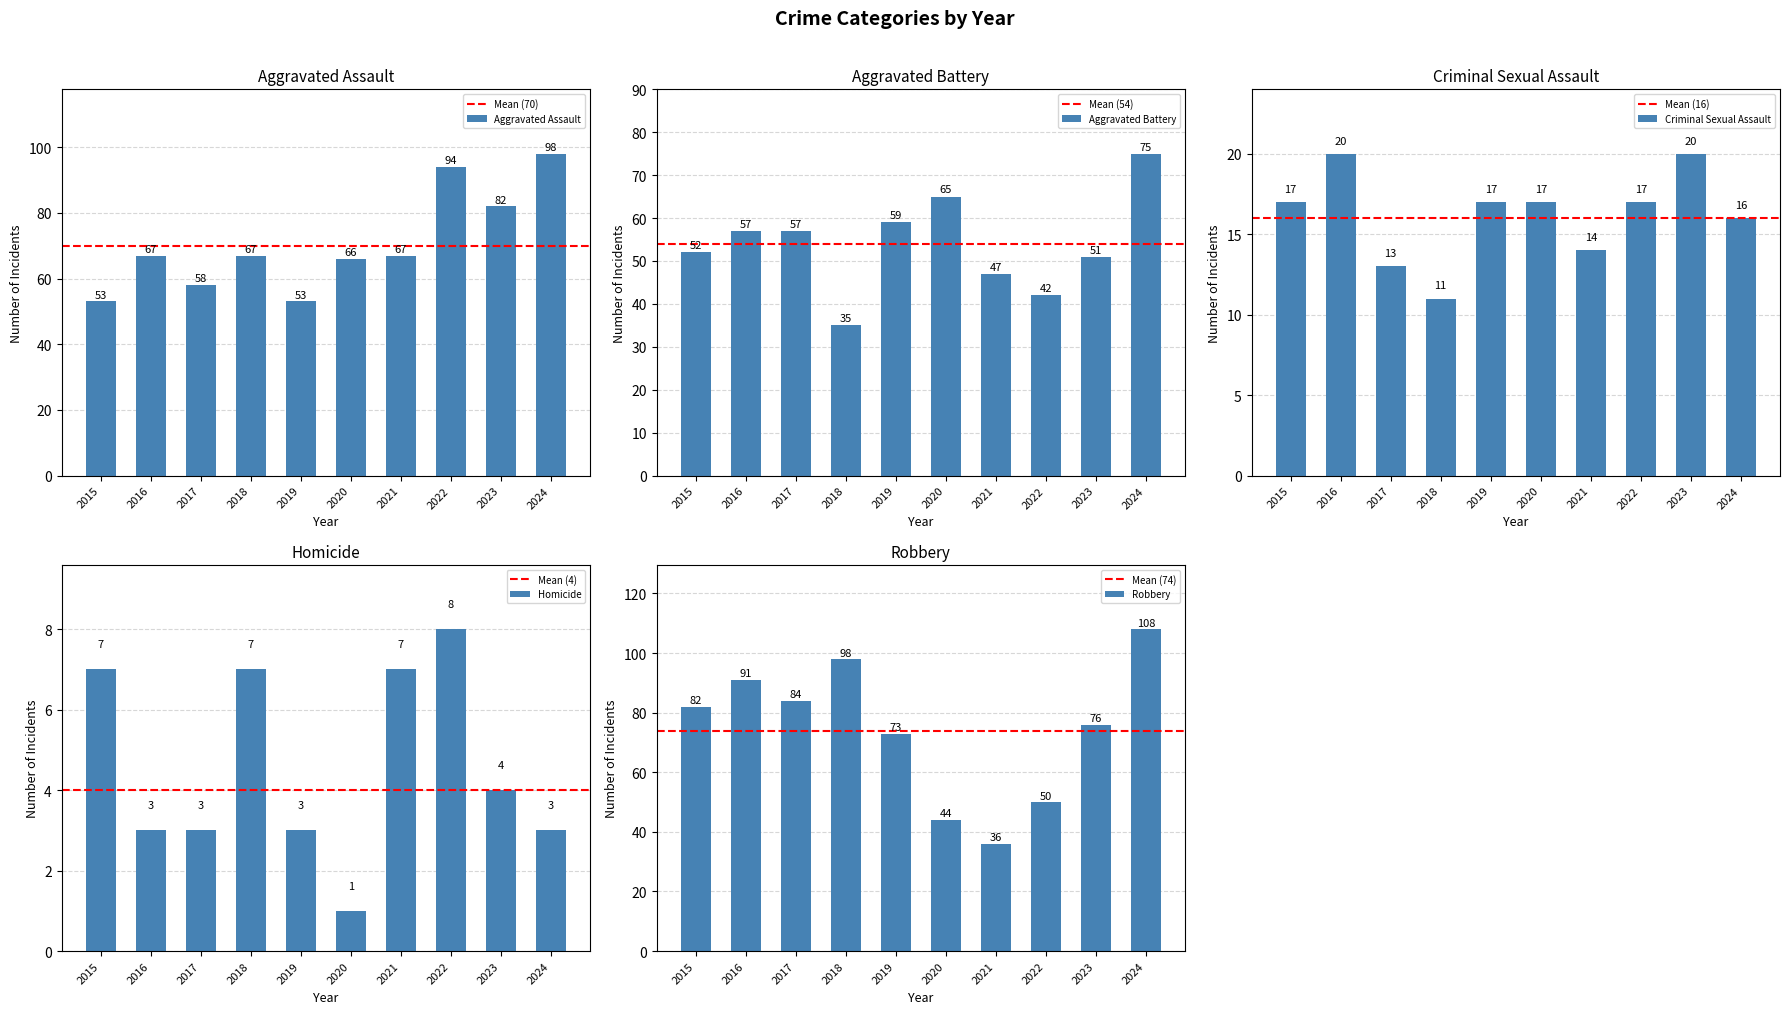

What are all the series names shown in the legend?

Aggravated Assault, Aggravated Battery, Criminal Sexual Assault, Homicide, Robbery